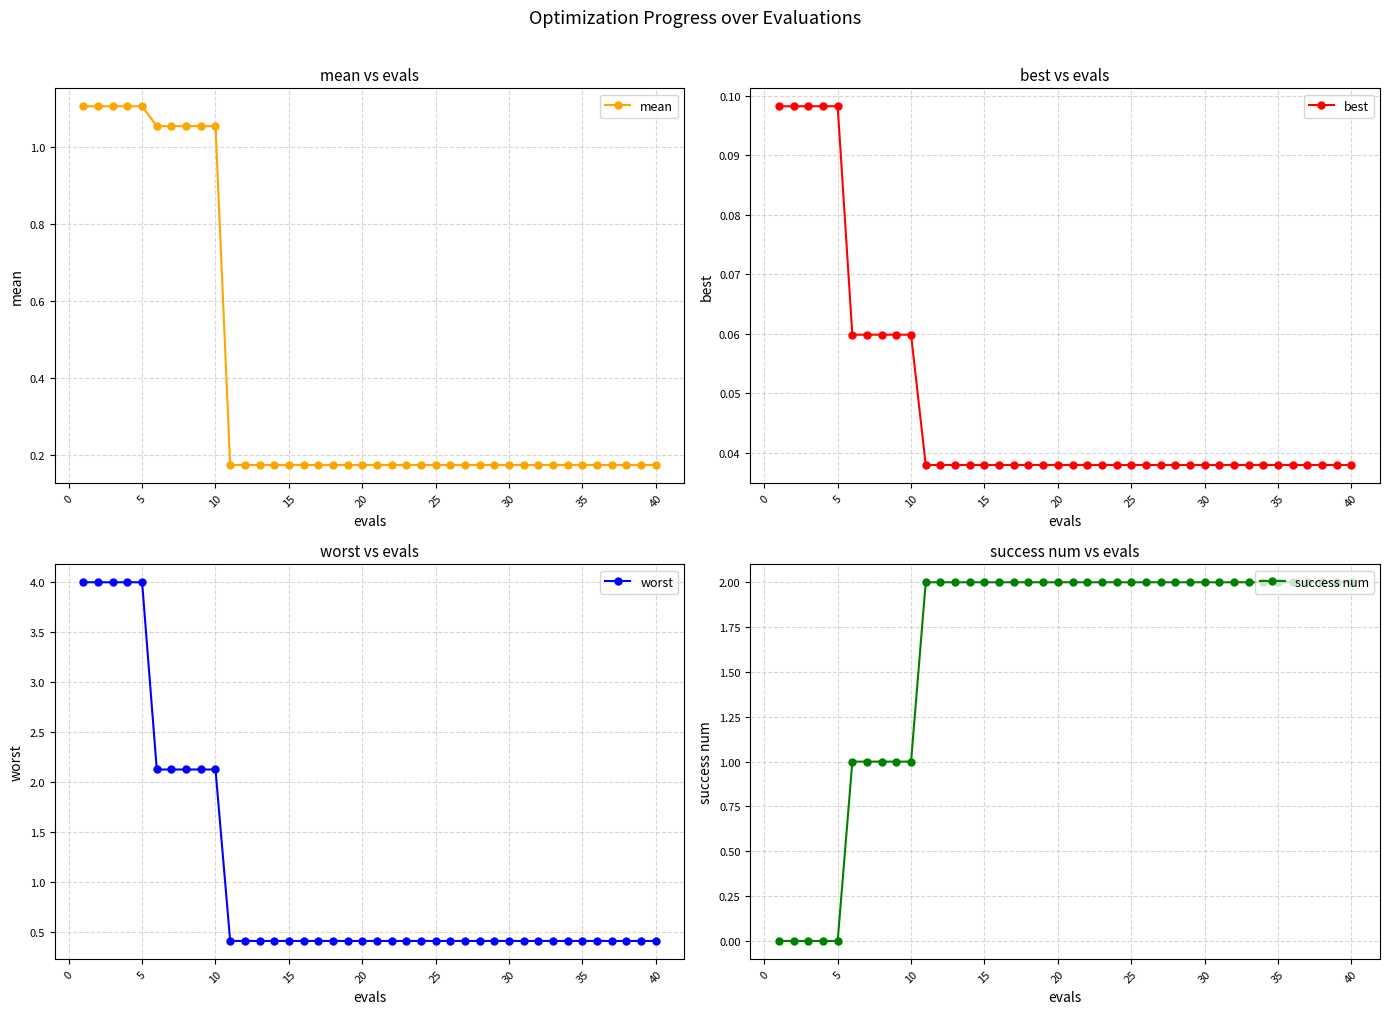

True or false: mean has a value of 0.1 at 20.

False